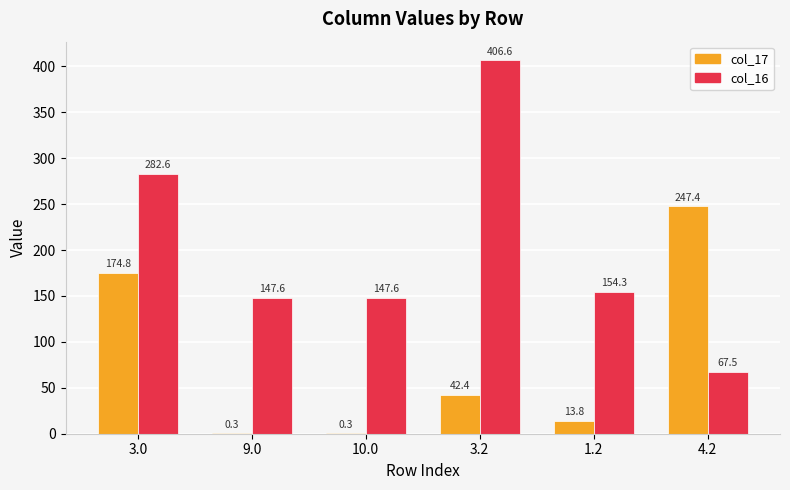

What value does the col_17 series have at 4.2?

247.4